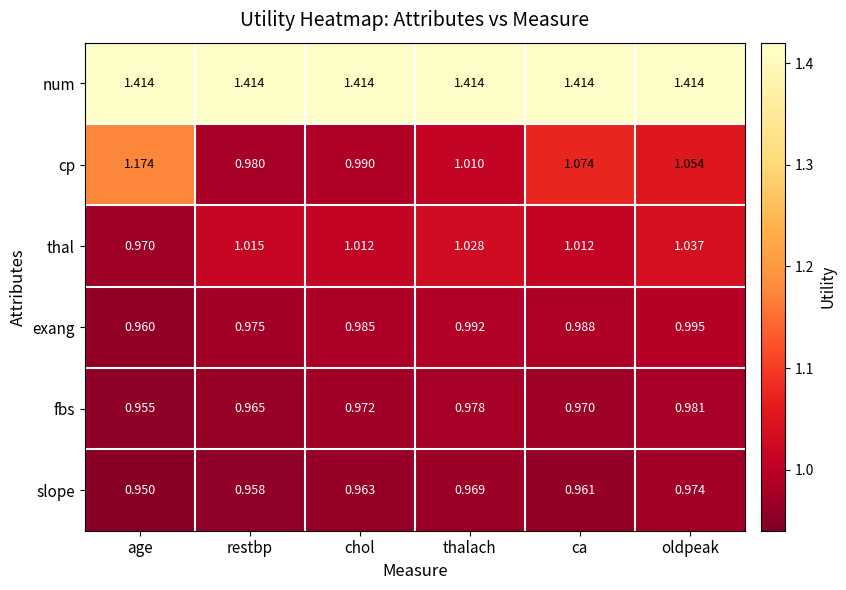

At restbp, list the series in order from largest to smallest.

num, thal, cp, exang, fbs, slope